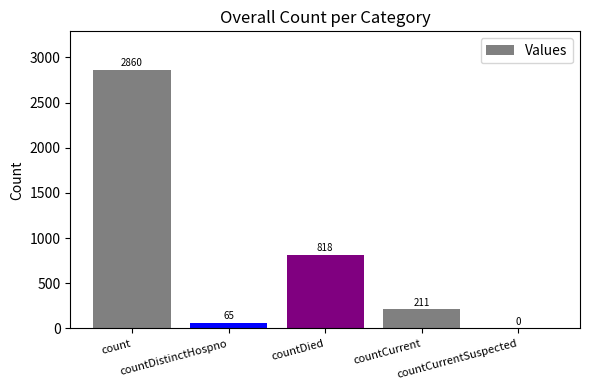

Where is the data nearest to the value 1430?

countDied